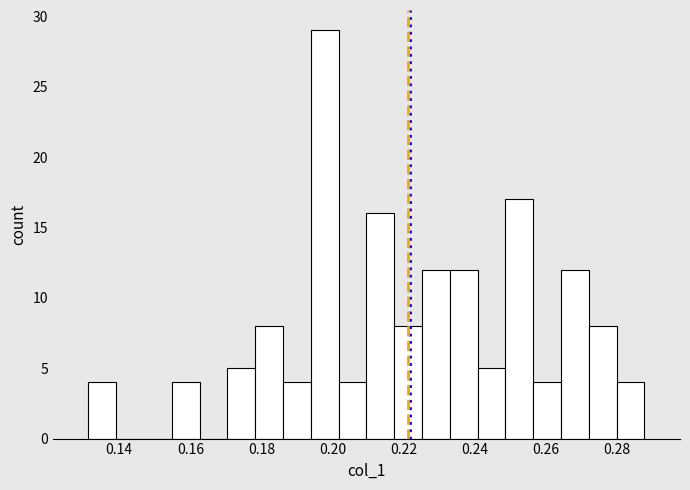

Read against the x-axis, roughly where is the centre of the tallest bar?

0.198